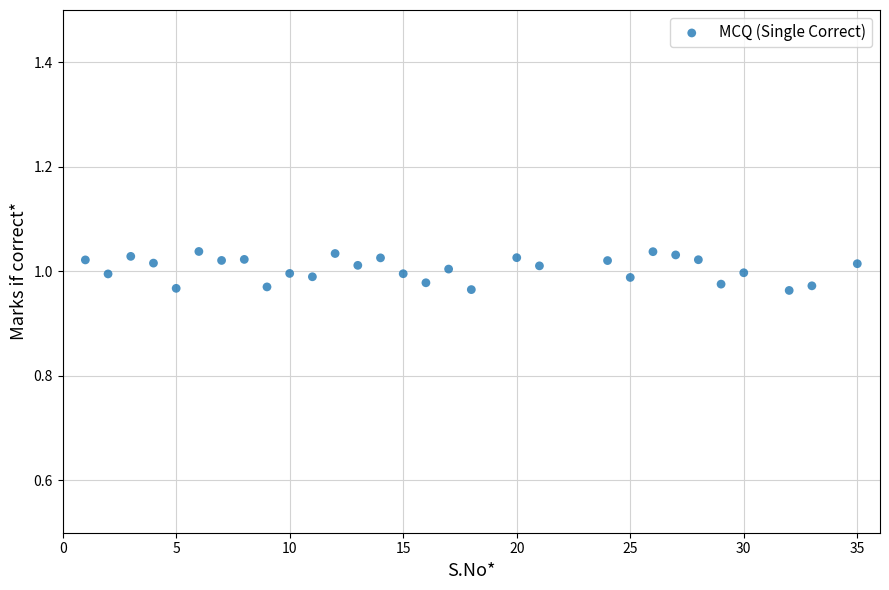

What is the range of X values (max minus min)?

34.0